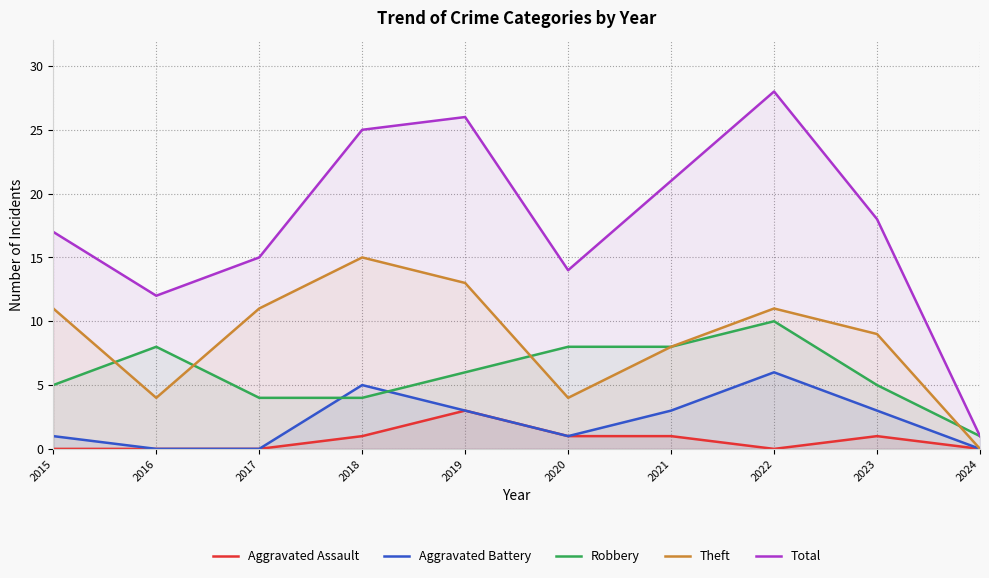

Count the number of categories in the chart.

10